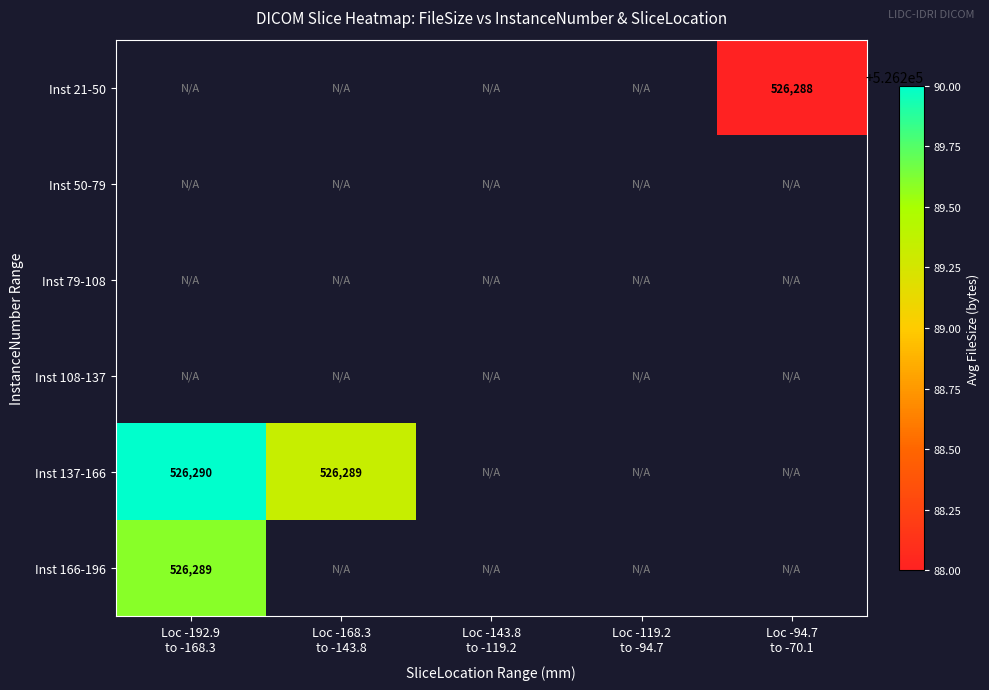

What is the greatest value displayed?

526290.0